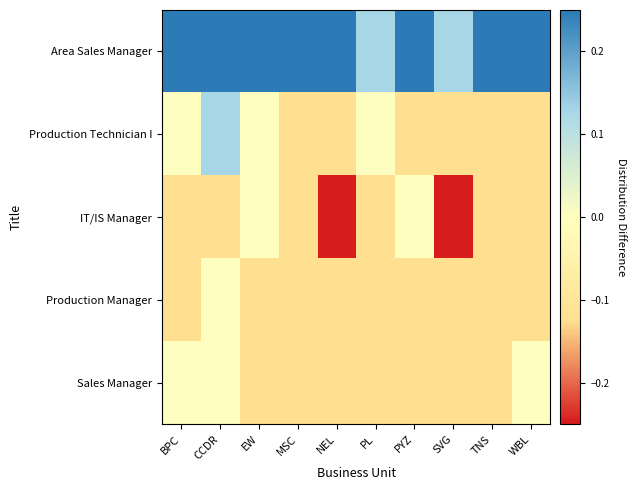

Reading left to right, list all the values displayed in this chart.

Area Sales Manager: BPC=0.8	CCDR=0.6	EW=0.4	MSC=0.3	NEL=0.3	PL=0.1	PYZ=0.5	SVG=0.1	TNS=0.3	WBL=0.5
Production Technician I: BPC=0.0	CCDR=0.1	EW=0.0	MSC=-0.1	NEL=-0.1	PL=0.0	PYZ=-0.1	SVG=-0.1	TNS=-0.1	WBL=-0.1
IT/IS Manager: BPC=-0.1	CCDR=-0.1	EW=0.0	MSC=-0.1	NEL=-0.2	PL=-0.1	PYZ=0.0	SVG=-0.2	TNS=-0.1	WBL=-0.1
Production Manager: BPC=-0.1	CCDR=0.0	EW=-0.1	MSC=-0.1	NEL=-0.1	PL=-0.1	PYZ=-0.1	SVG=-0.1	TNS=-0.1	WBL=-0.1
Sales Manager: BPC=0.0	CCDR=0.0	EW=-0.1	MSC=-0.1	NEL=-0.1	PL=-0.1	PYZ=-0.1	SVG=-0.1	TNS=-0.1	WBL=0.0